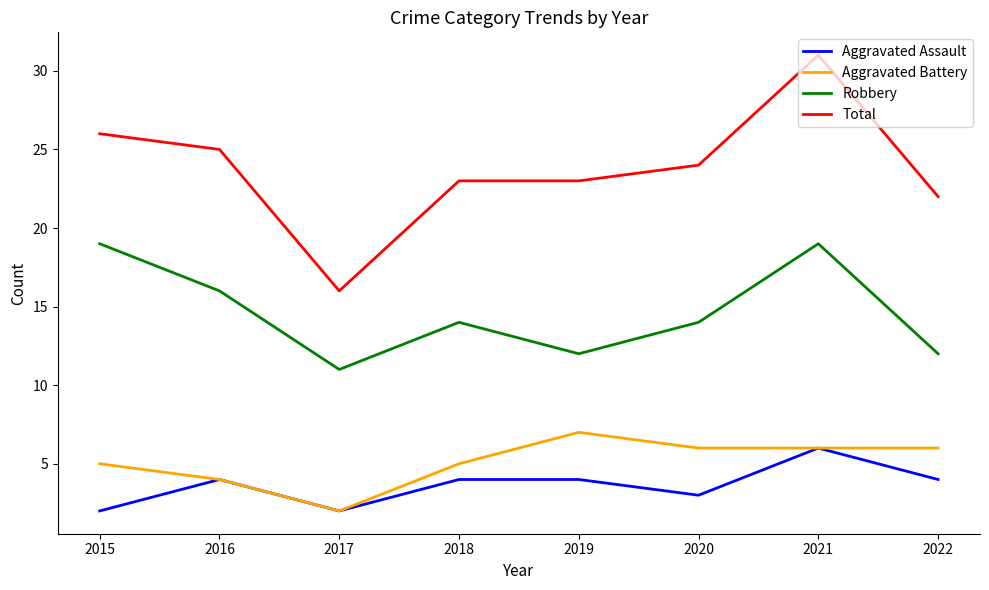

At 2020, list the series in order from largest to smallest.

Total, Robbery, Aggravated Battery, Aggravated Assault